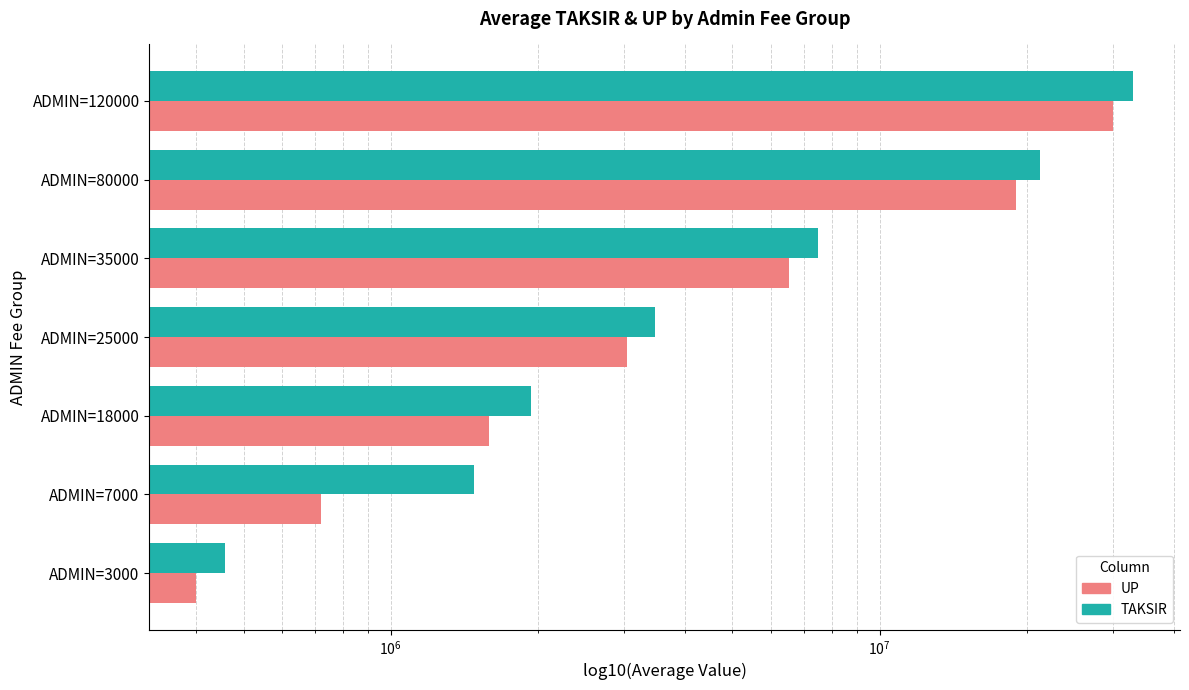

How many data points in UP are less than 3037400?

3